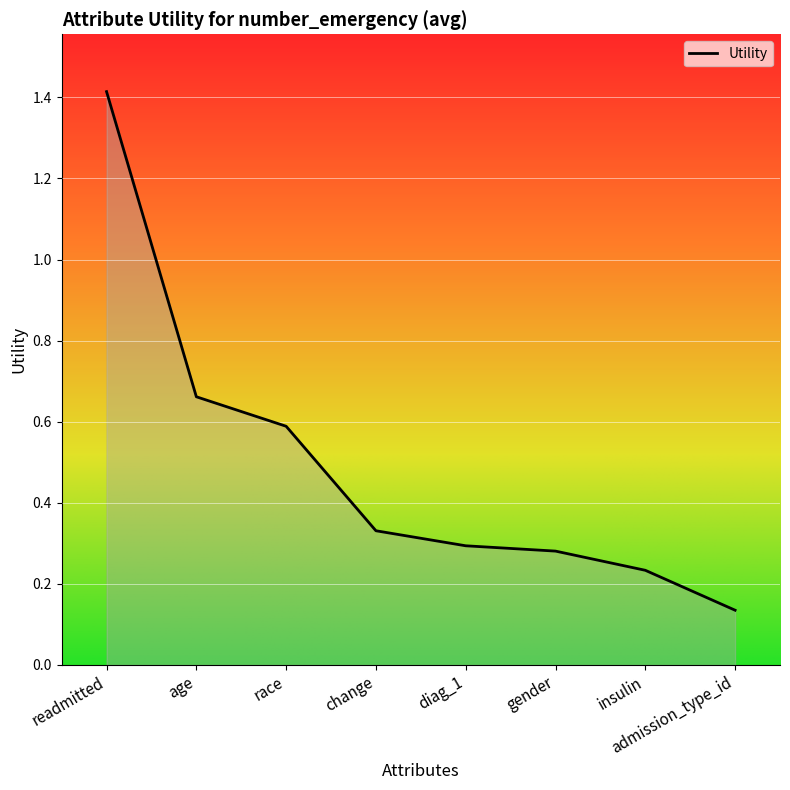

How many values are between 0 and 1?

7